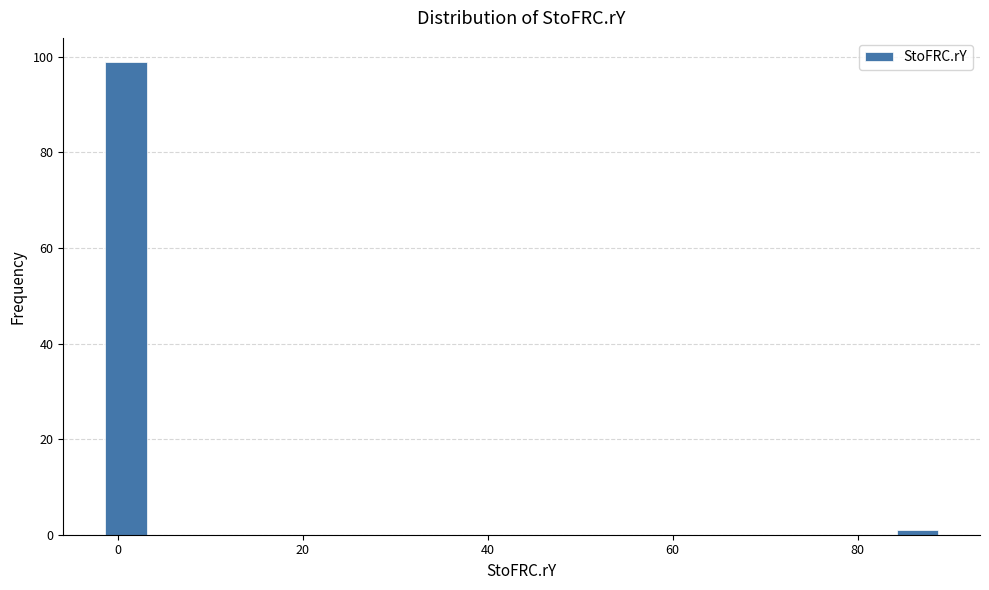

Around what value on the x-axis is the tallest bar? Give the approximate position of its centre, as read against the axis.

0